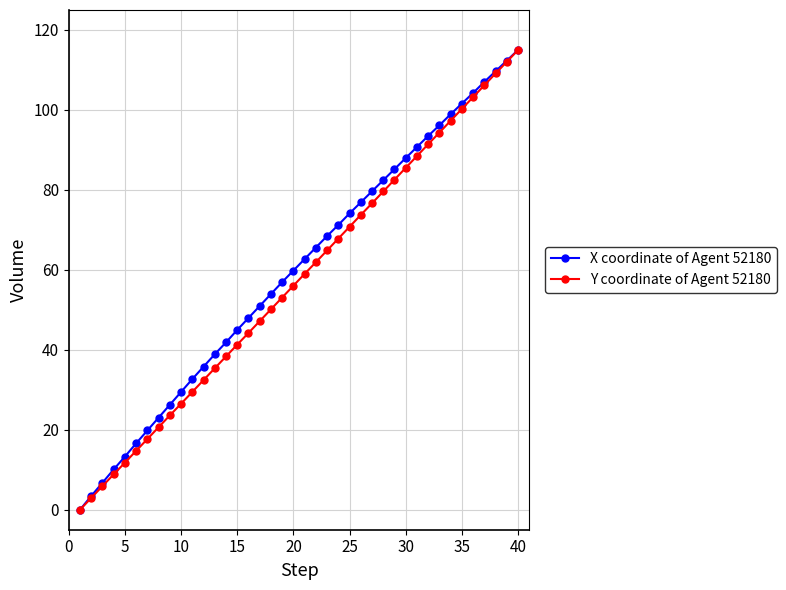

Reading left to right, extract all data points from this chart.

X coordinate of Agent 52180: 0.0	3.4	6.8	10.1	13.3	16.6	19.8	23.0	26.3	29.5	32.7	35.8	38.9	41.9	45.0	48.0	51.0	54.0	56.9	59.8	62.7	65.6	68.5	71.2	74.1	76.9	79.7	82.4	85.2	88.0	90.7	93.5	96.2	98.9	101.6	104.3	107.0	109.7	112.3	115.0
Y coordinate of Agent 52180: 0.0	3.0	5.9	8.9	11.8	14.7	17.7	20.7	23.6	26.5	29.5	32.4	35.4	38.3	41.3	44.2	47.2	50.1	53.1	56.0	59.0	61.9	64.9	67.8	70.8	73.7	76.7	79.6	82.6	85.5	88.5	91.4	94.3	97.3	100.3	103.2	106.2	109.1	112.0	115.0